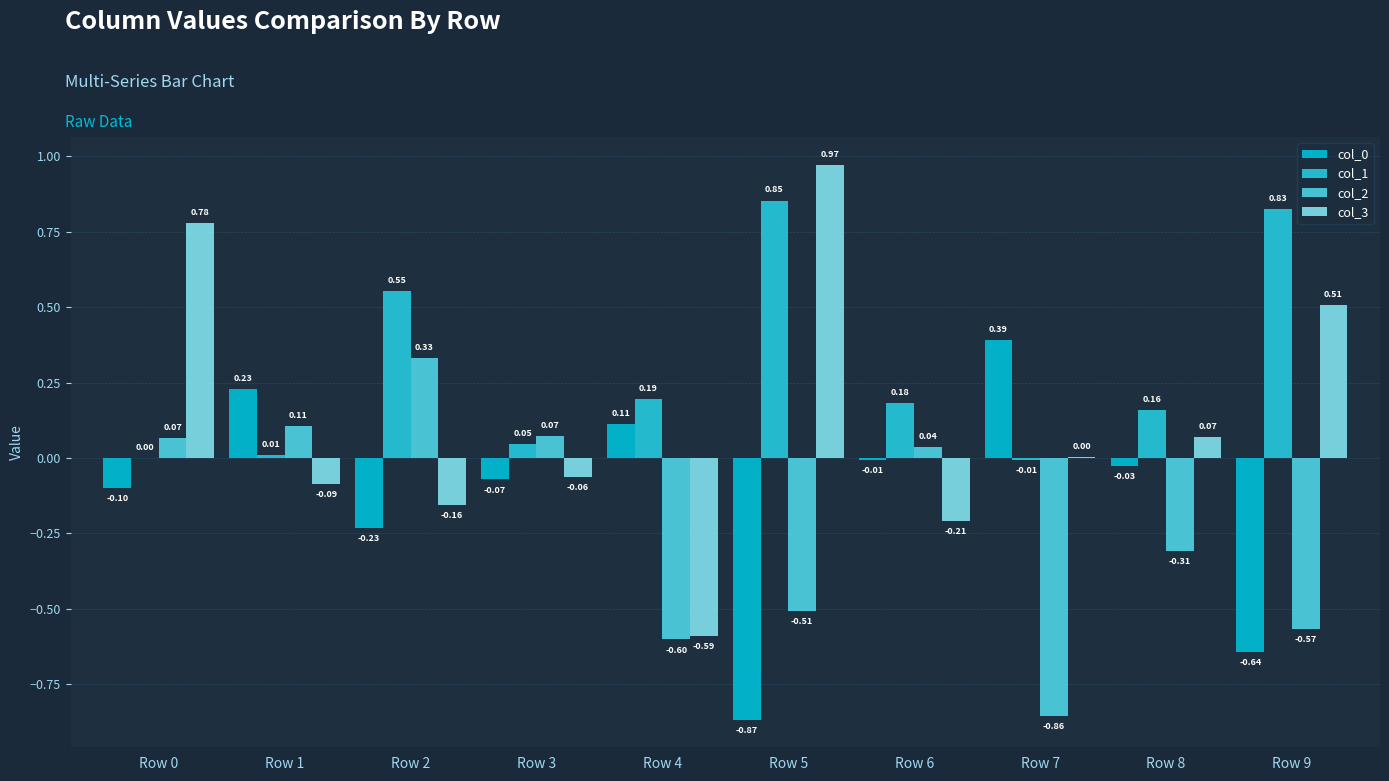

Reading left to right, extract all data points from this chart.

col_0: Row 0=-0.1	Row 1=0.2	Row 2=-0.2	Row 3=-0.1	Row 4=0.1	Row 5=-0.9	Row 6=-0.0	Row 7=0.4	Row 8=-0.0	Row 9=-0.6
col_1: Row 0=0.0	Row 1=0.0	Row 2=0.6	Row 3=0.0	Row 4=0.2	Row 5=0.9	Row 6=0.2	Row 7=-0.0	Row 8=0.2	Row 9=0.8
col_2: Row 0=0.1	Row 1=0.1	Row 2=0.3	Row 3=0.1	Row 4=-0.6	Row 5=-0.5	Row 6=0.0	Row 7=-0.9	Row 8=-0.3	Row 9=-0.6
col_3: Row 0=0.8	Row 1=-0.1	Row 2=-0.2	Row 3=-0.1	Row 4=-0.6	Row 5=1.0	Row 6=-0.2	Row 7=0.0	Row 8=0.1	Row 9=0.5